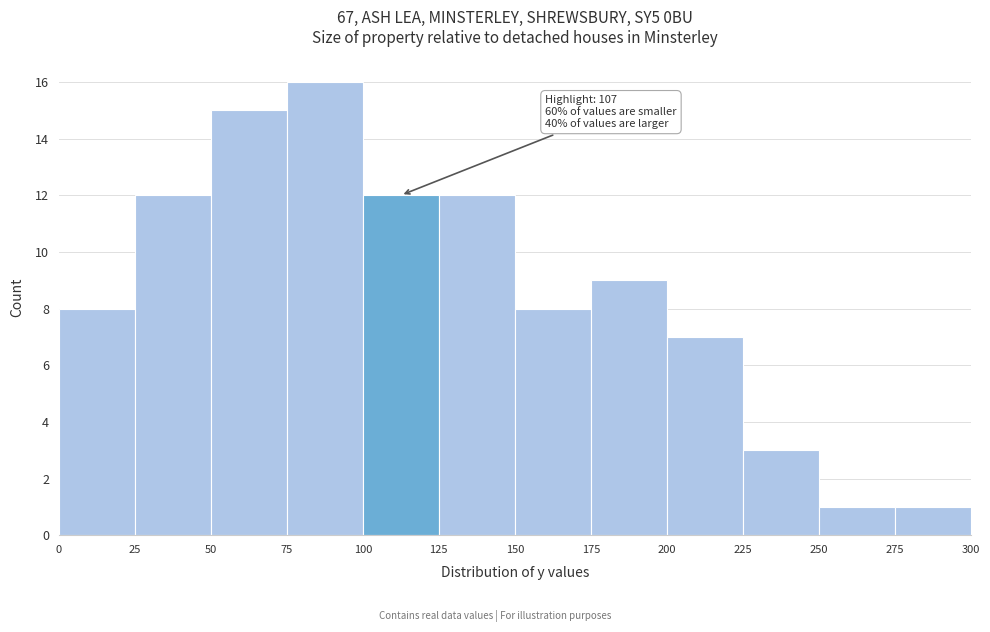

Over which range of the x-axis is the bar tallest?

75 to 100